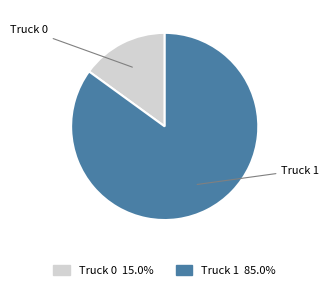

How many slices are in this pie chart?

2